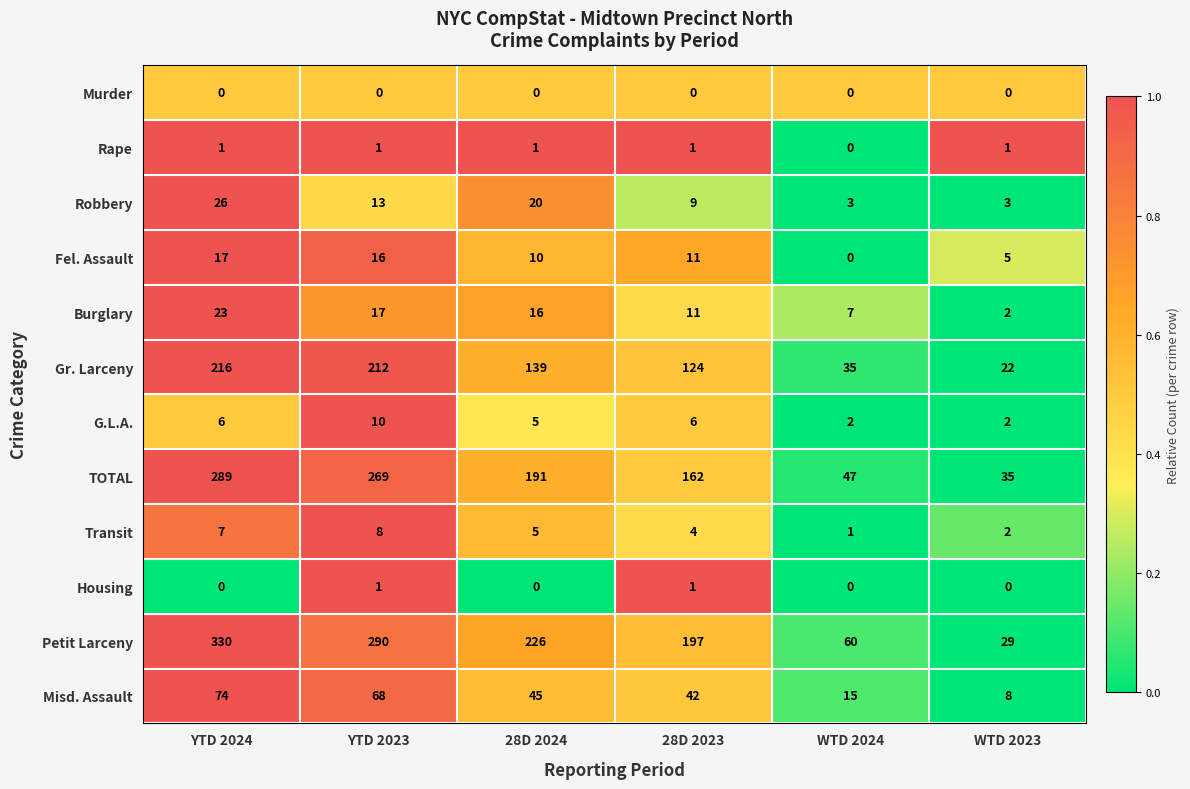

List the labels in order of Gr. Larceny value, largest first.

YTD 2024, YTD 2023, 28D 2024, 28D 2023, WTD 2024, WTD 2023